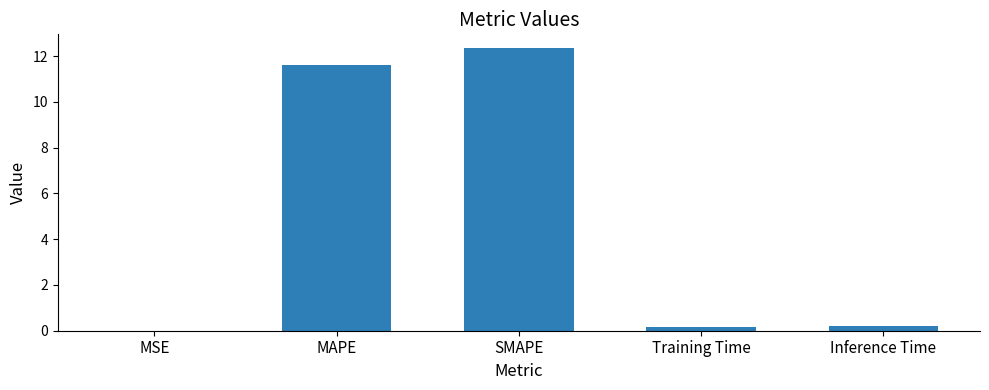

Is it true that the value at MSE is 0.0?

True